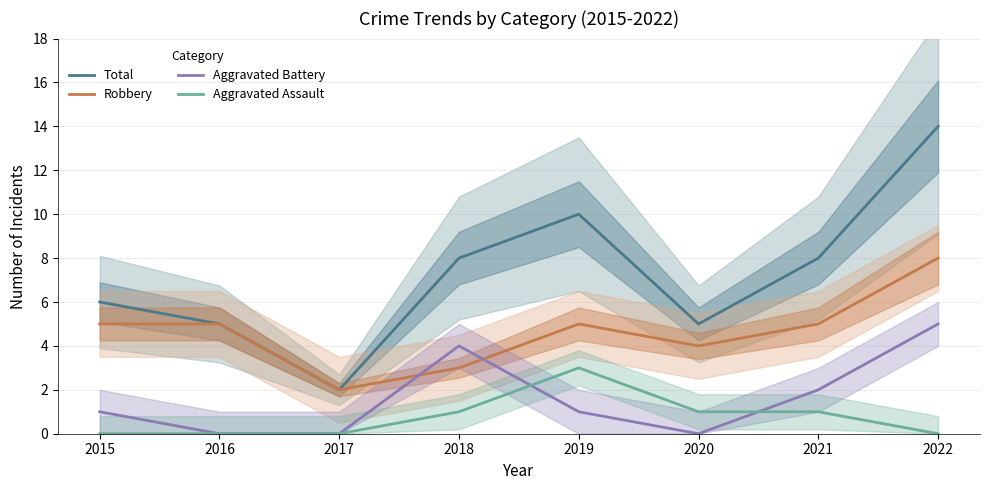

How many values in the Aggravated Battery series are below 1?

3